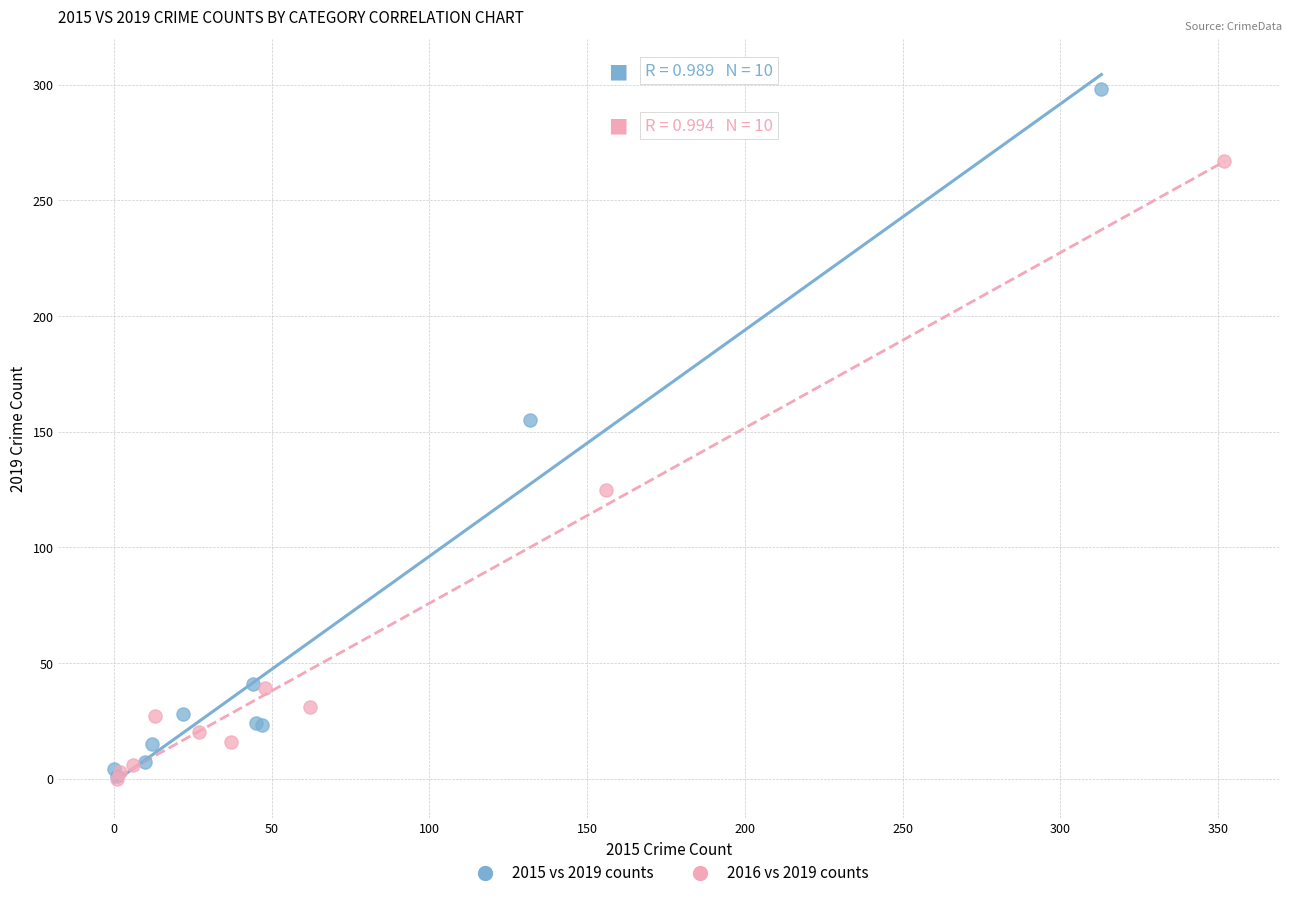

Which series reaches the maximum Y coordinate?

2015 vs 2019 counts